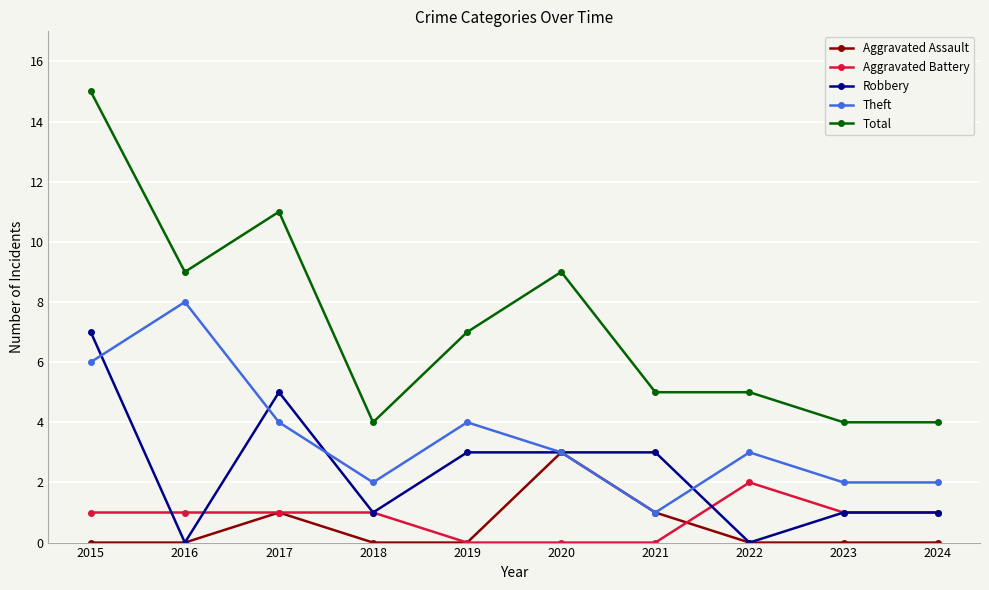

True or false: Total and Aggravated Battery cross at least once.

False